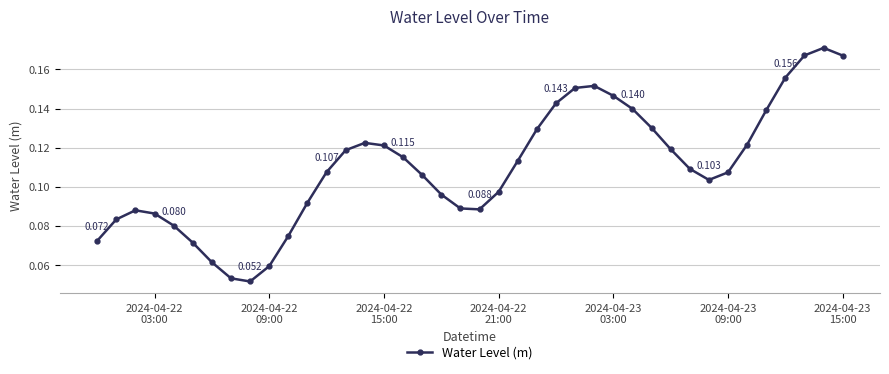

True or false: there are more than 0 points higher than both neighbors.

True